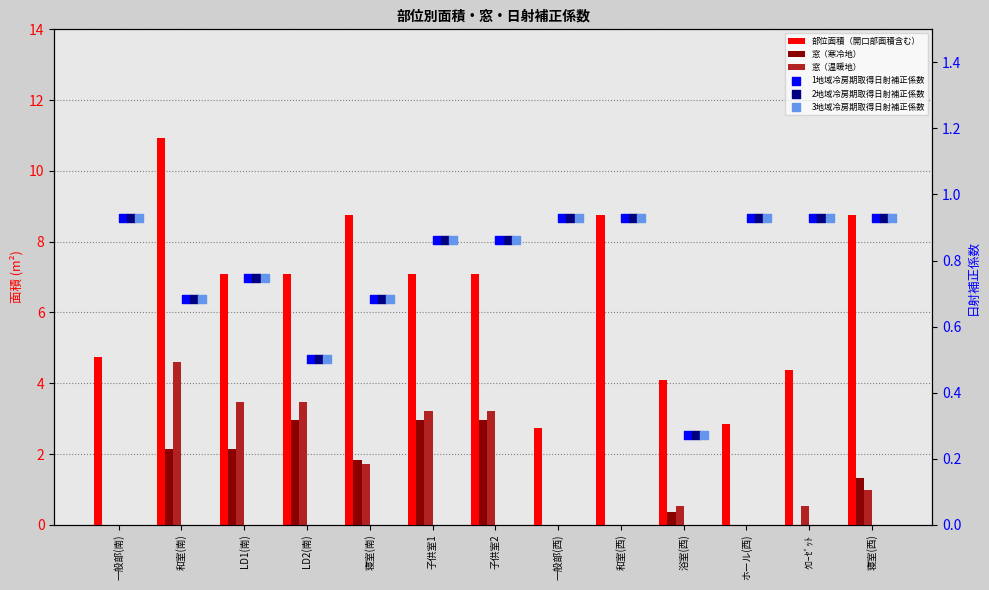

Which series contains the highest Y value?

部位面積（開口部面積含む）